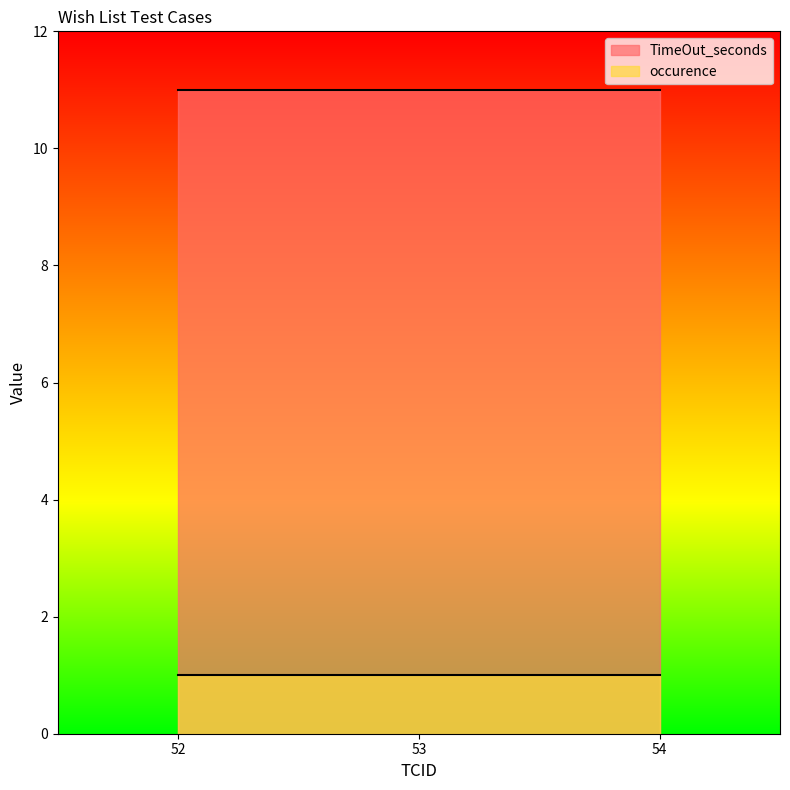

Rank the categories by TimeOut_seconds value from highest to lowest.

52, 53, 54